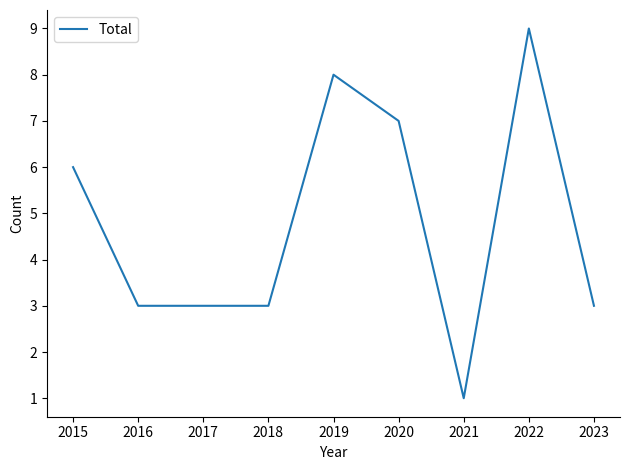

Which label corresponds to the smallest value in the chart?

2021